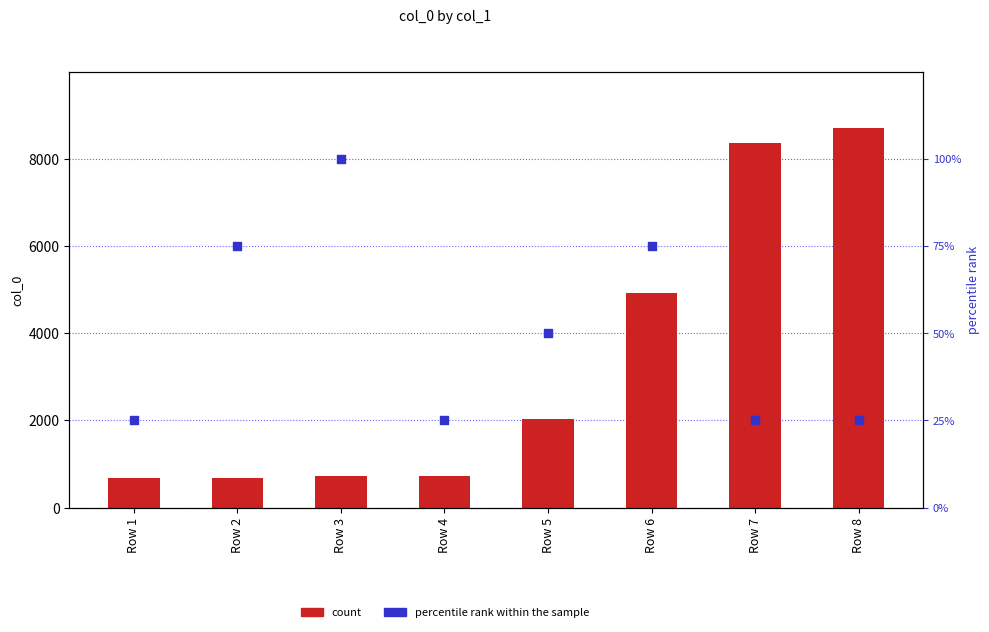

Is the value of count at Row 6 greater than the value of percentile rank within the sample at Row 5?

Yes